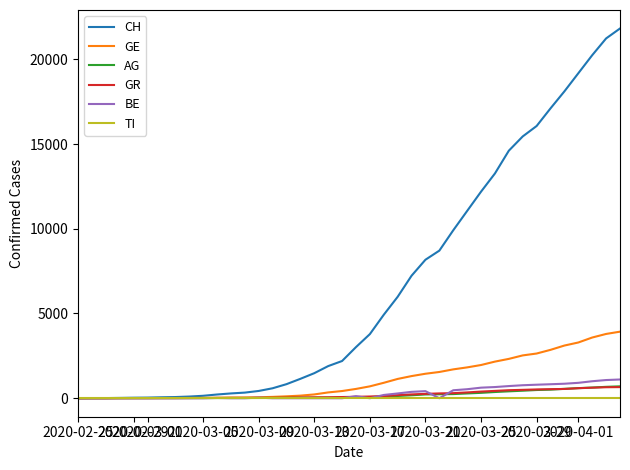

What is the maximum value shown in the chart?

21816